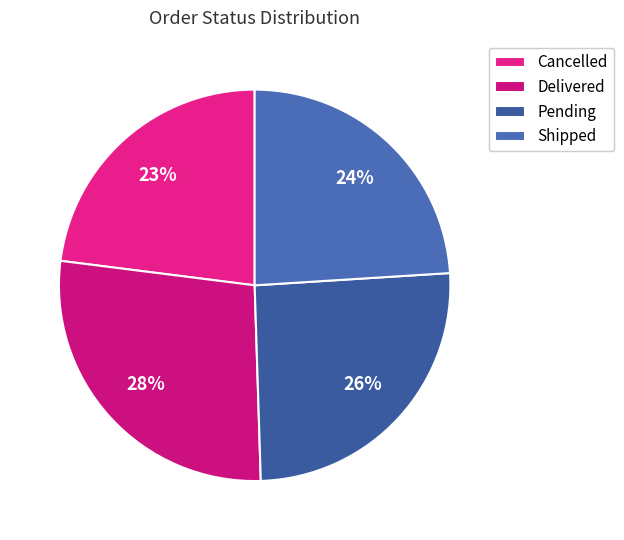

To the nearest percent, what portion does Delivered represent?

28%